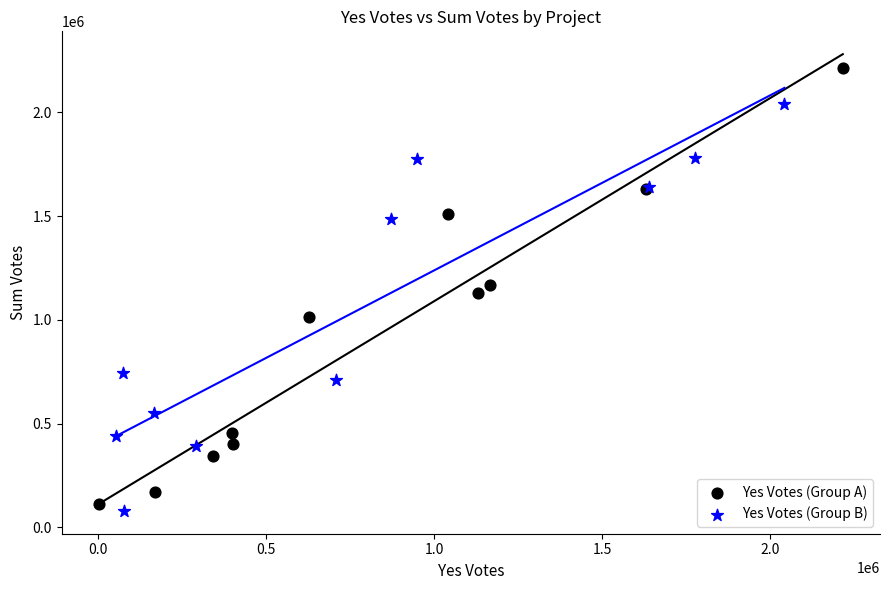

Which series reaches the maximum Y coordinate?

Yes Votes (Group A)